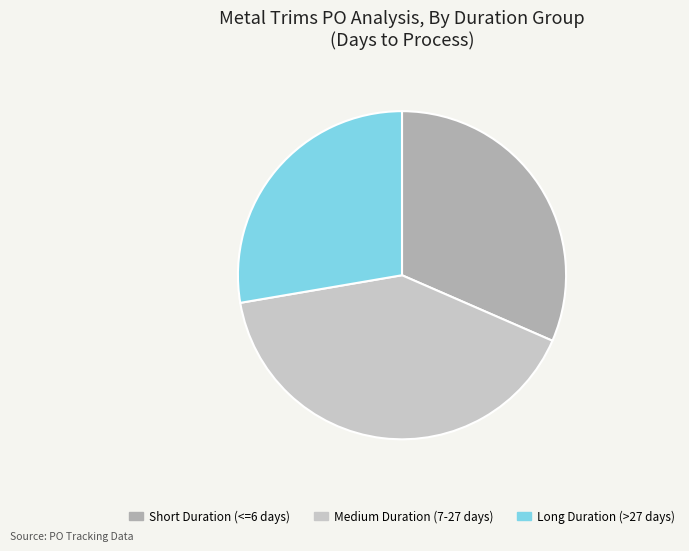

Between Short Duration (<=6 days) and Long Duration (>27 days), which is larger?

Short Duration (<=6 days)